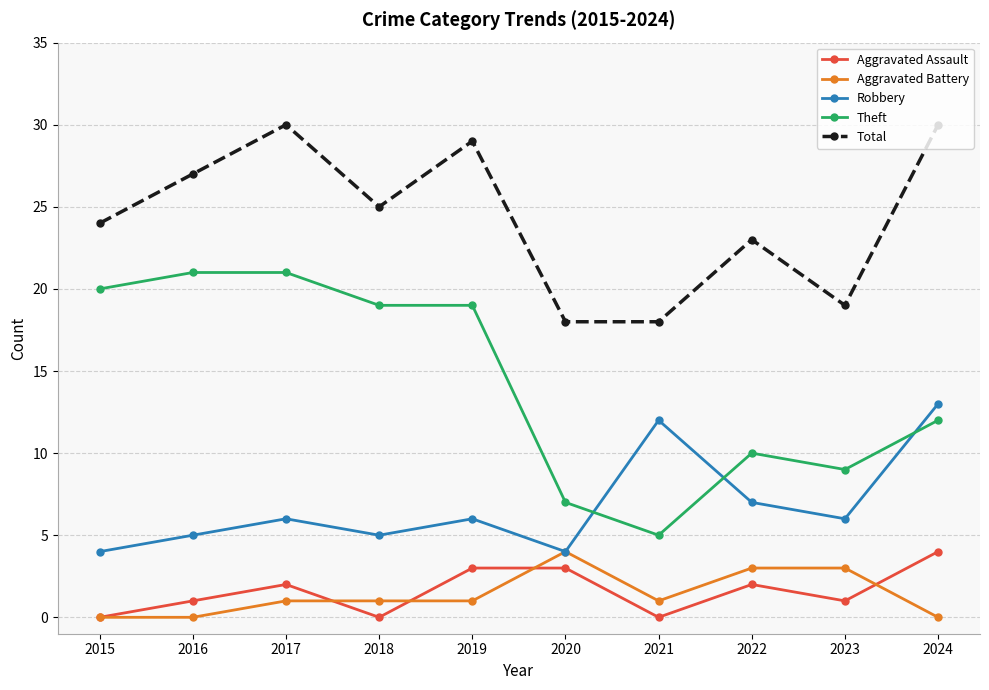

True or false: Robbery and Theft intersect in this chart.

True